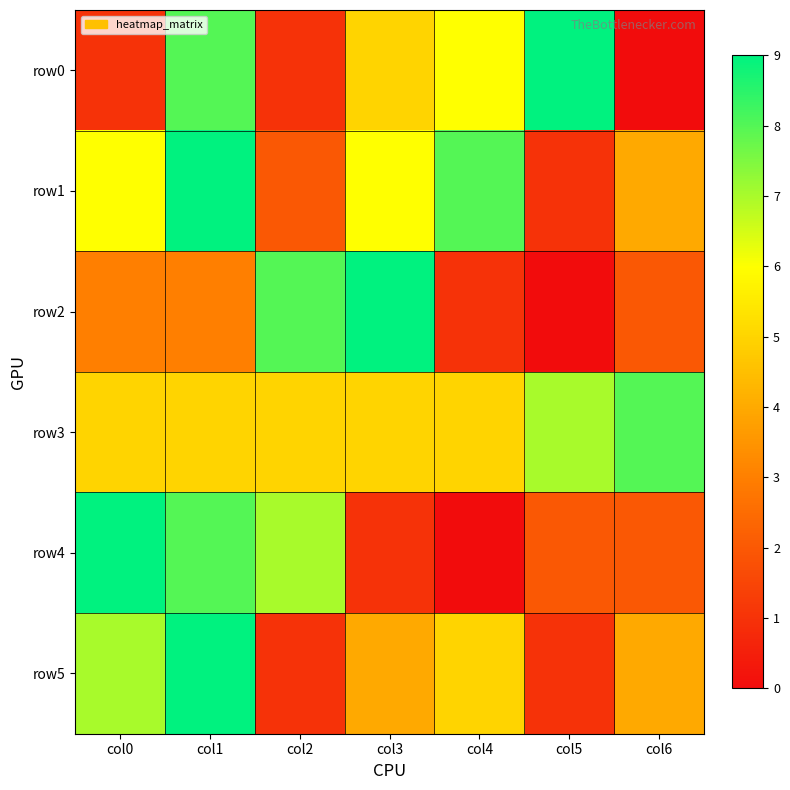

Which series has the largest total across all categories?

row3